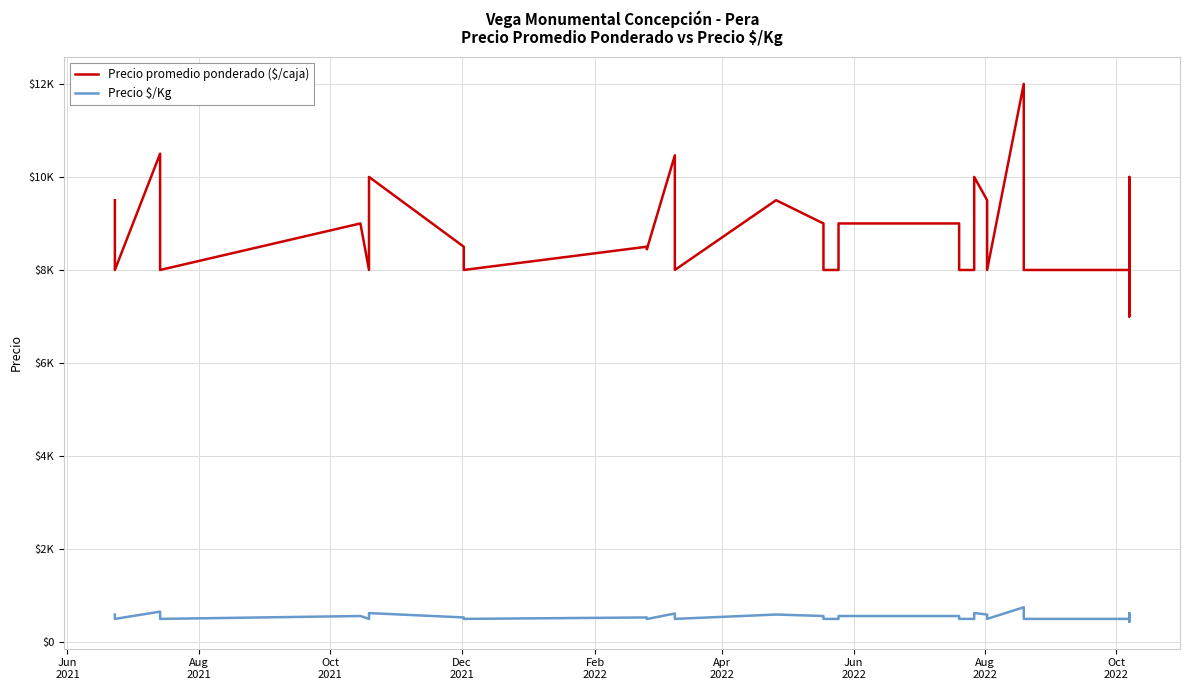

Which series has the largest range (max minus min)?

Precio promedio ponderado ($/caja)